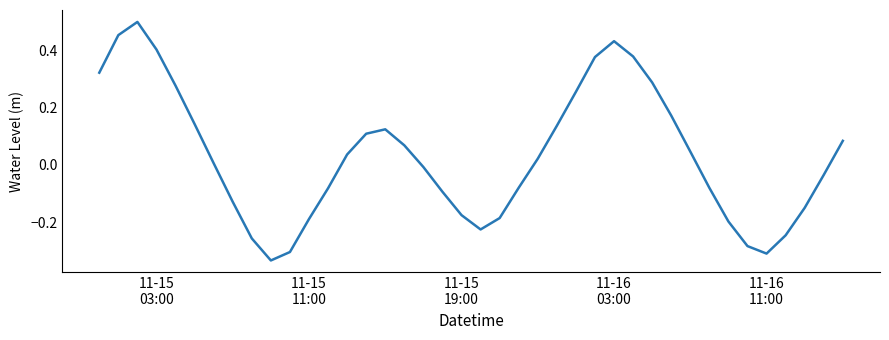

Does the chart have visible grid lines?

No